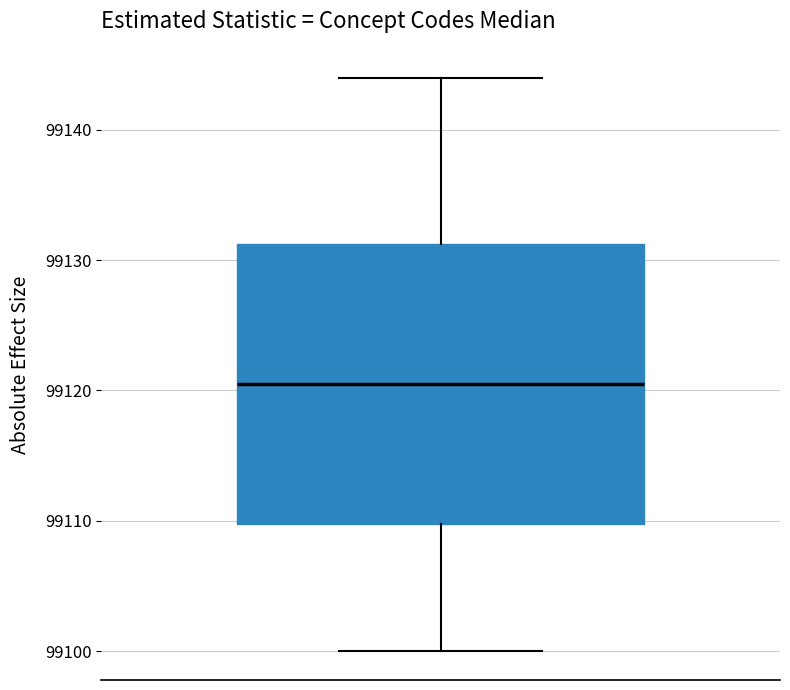

Transcribe this box plot: give where the median line is, the range the box spans, and where the two whiskers end, as read against the y-axis. The values are not printed on the chart, so give them approximately, as read against the axis.

median 99121, box 99110 to 99131, whiskers 99100 to 99144